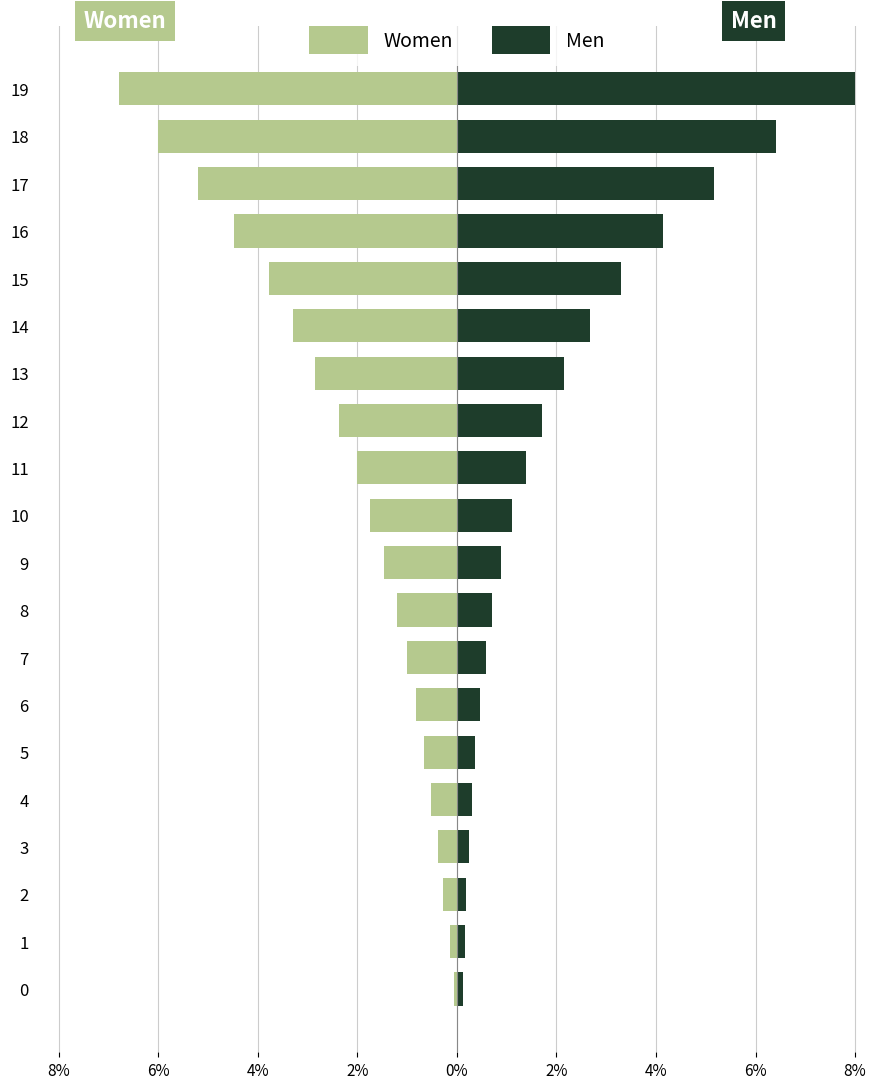

Where is Women nearest to the value -3?

13